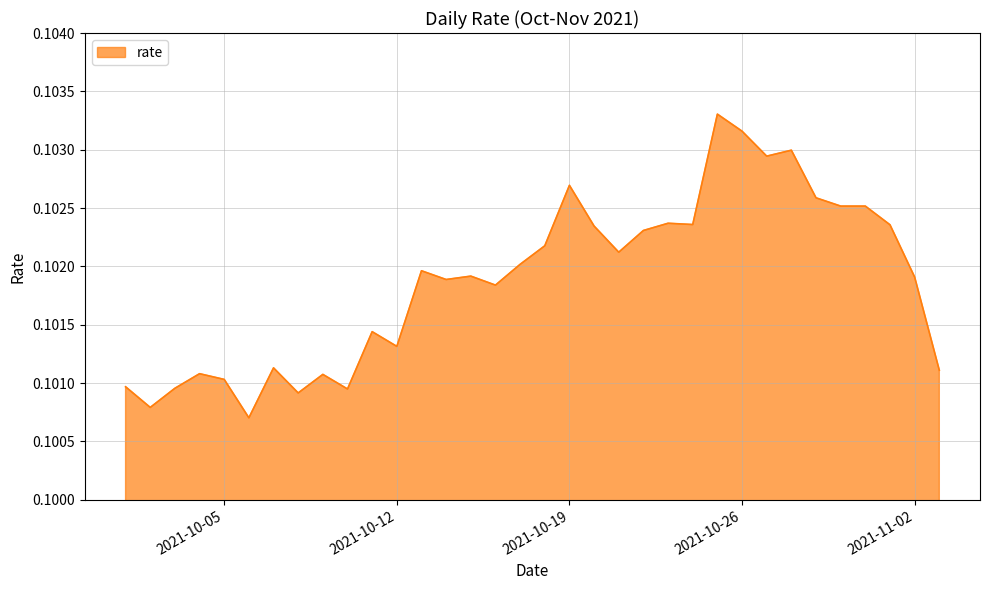

Does the chart have visible grid lines?

Yes